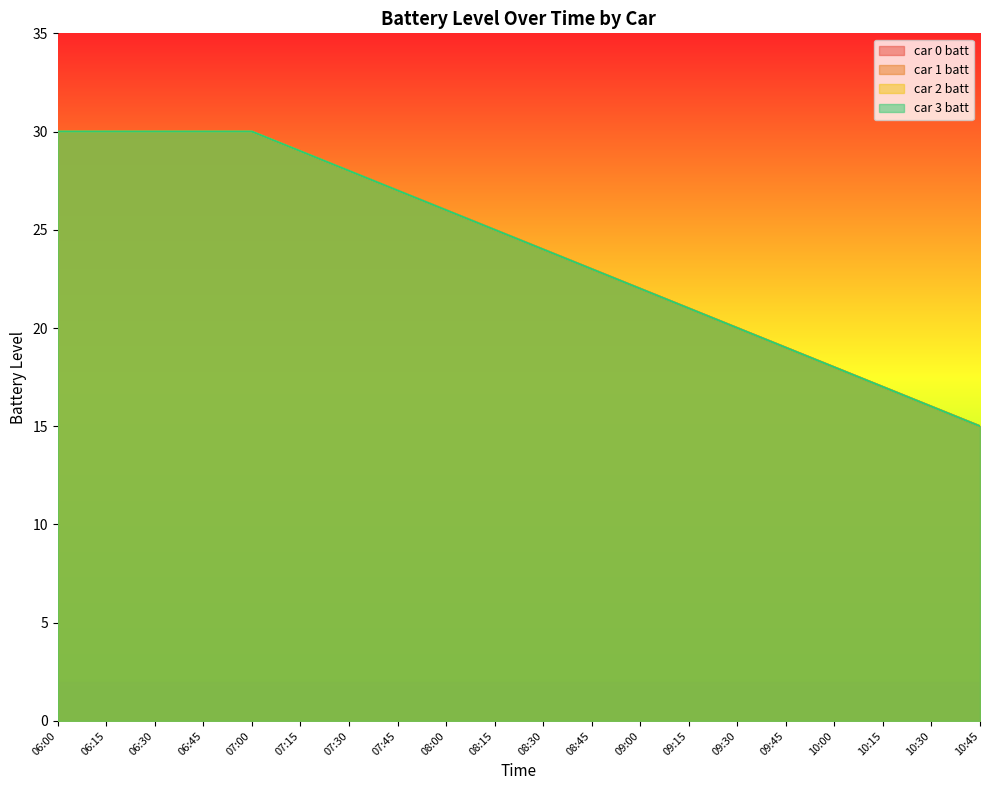

What is the difference between the maximum and minimum values in the car 3 batt series?

15